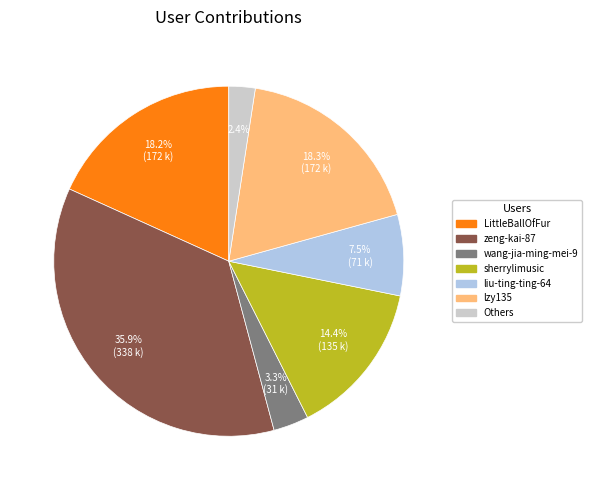

What is the smallest slice in the pie chart?

Others